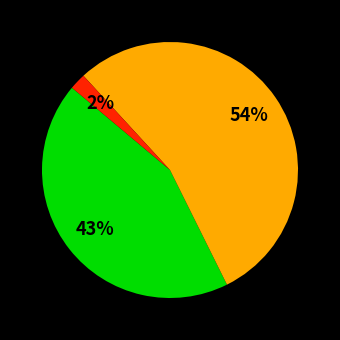

To the nearest percent, what is the average slice percentage?

33%